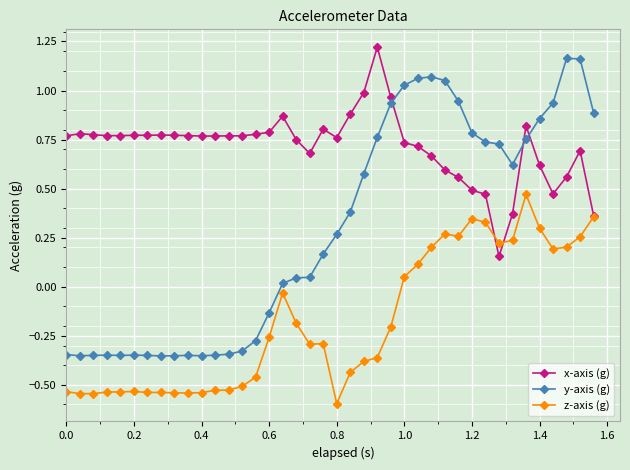

How many values in z-axis (g) are below zero?

25